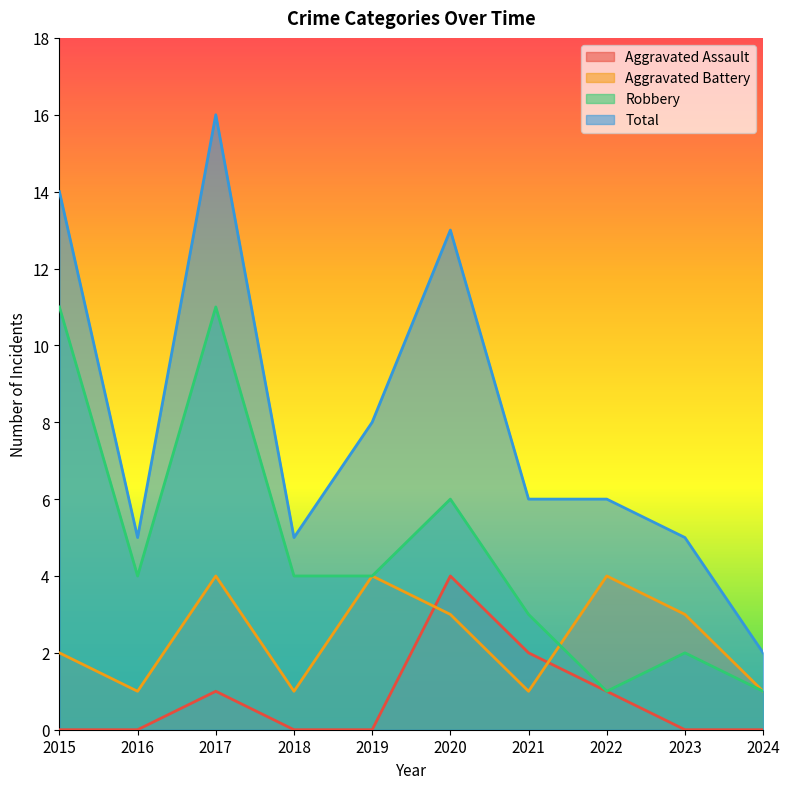

What is the difference between the highest and lowest values at 2015?

14